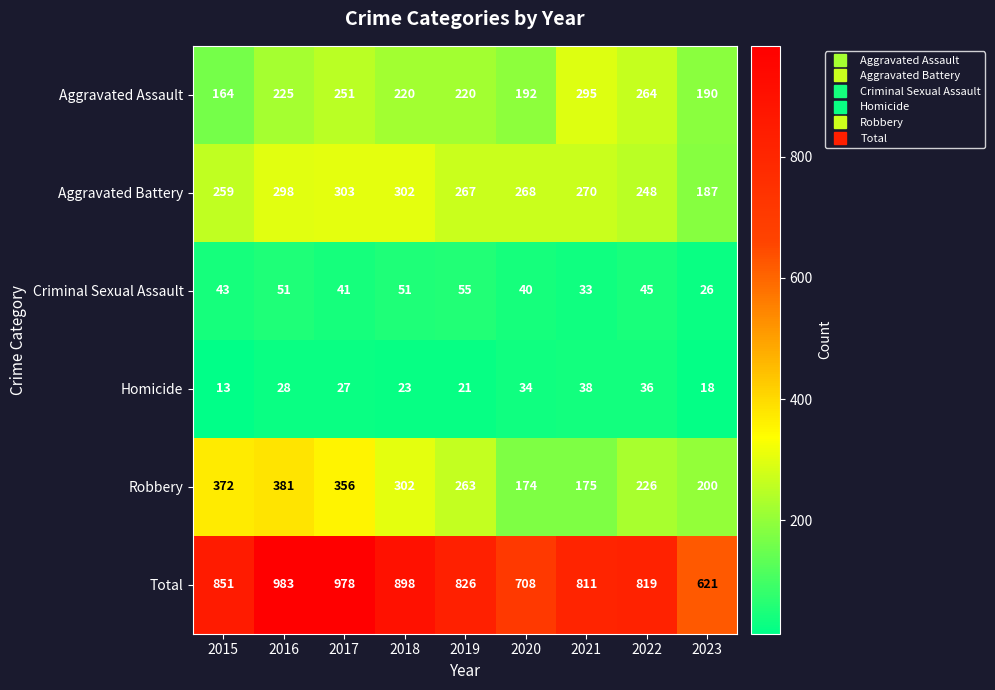

Is it true that Criminal Sexual Assault equals 89 at 2018?

False